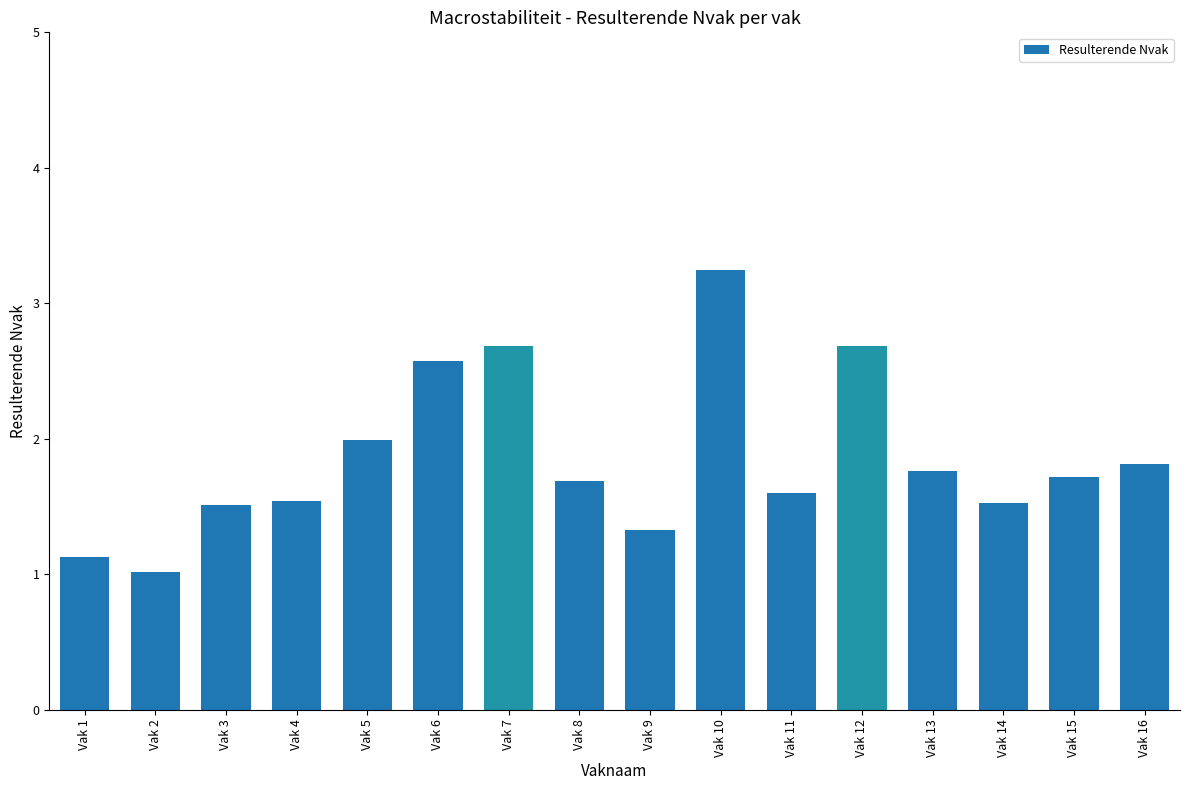

What is the maximum value shown in the chart?

3.2